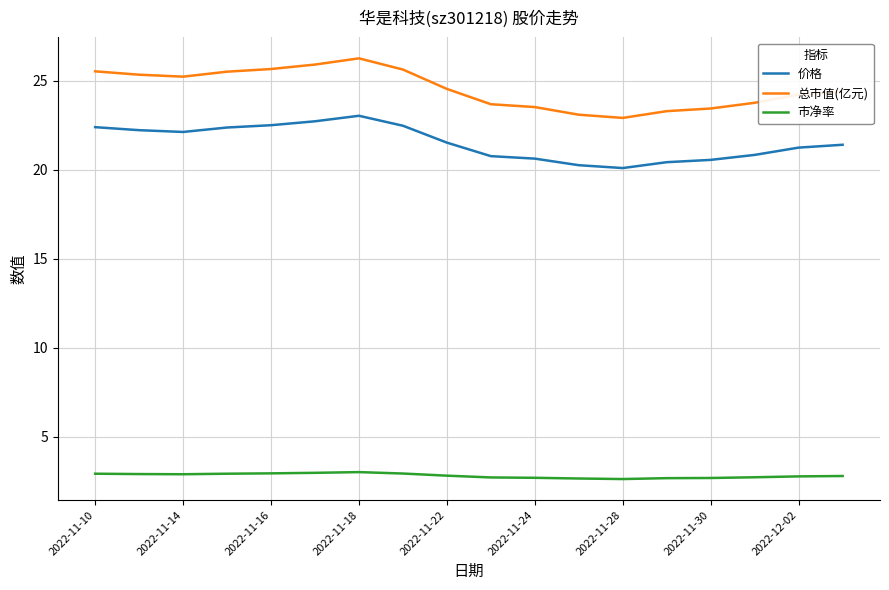

What is the difference between the maximum and minimum values in the 价格 series?

2.9